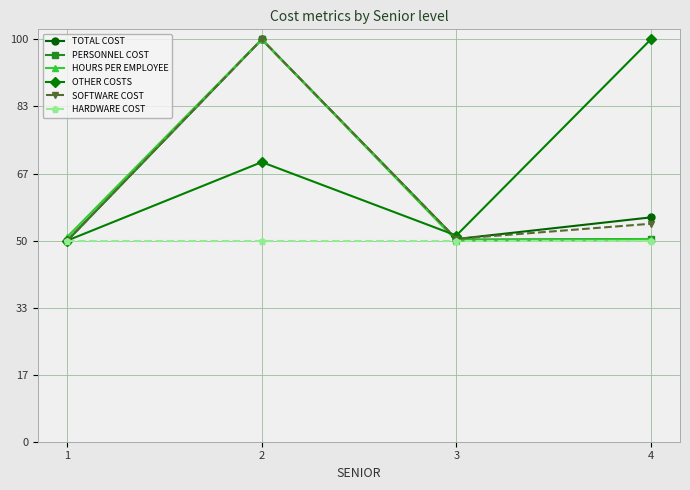

What is the difference between the maximum and minimum values in the SOFTWARE COST series?

50.0